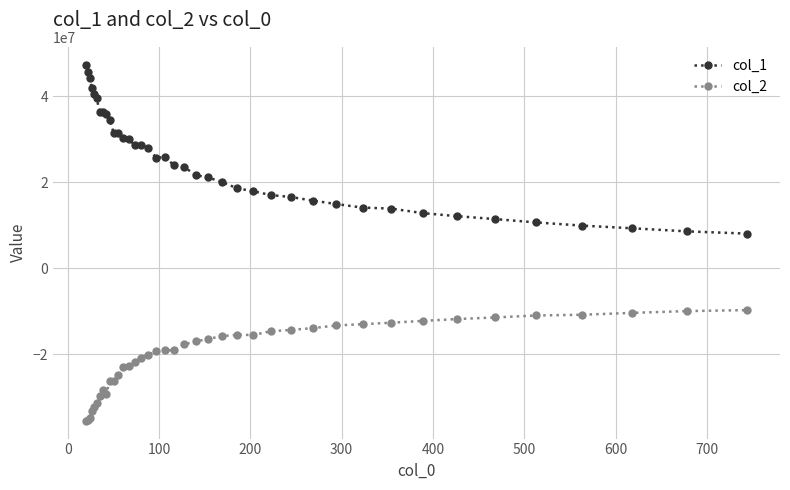

What is the sum of all col_2 values?

-798185932.8